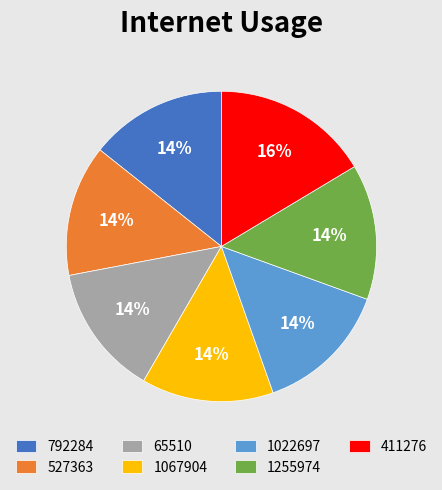

What is the largest slice in the pie chart?

411276